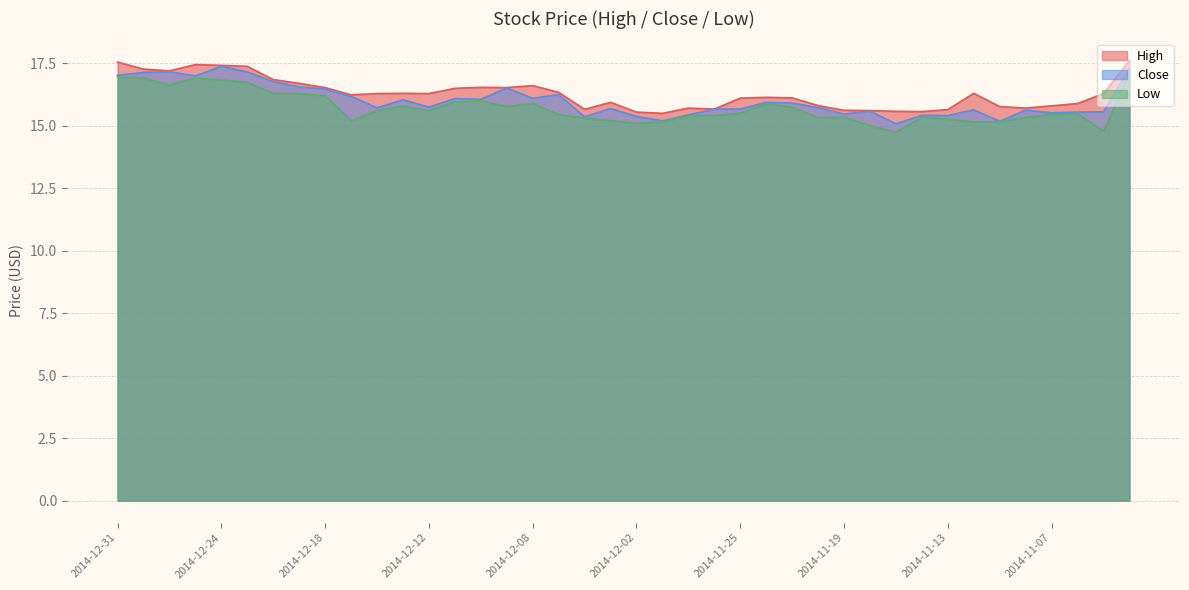

Is the value of Close at 2014-11-20 greater than the value of Low at 2014-11-07?

Yes